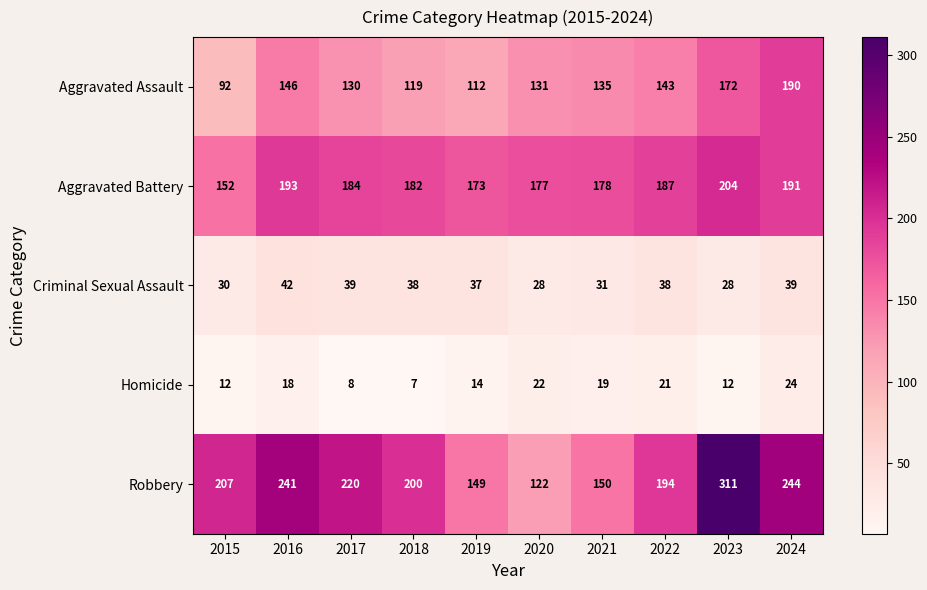

Which series changed the most between 2019 and 2022?

Robbery